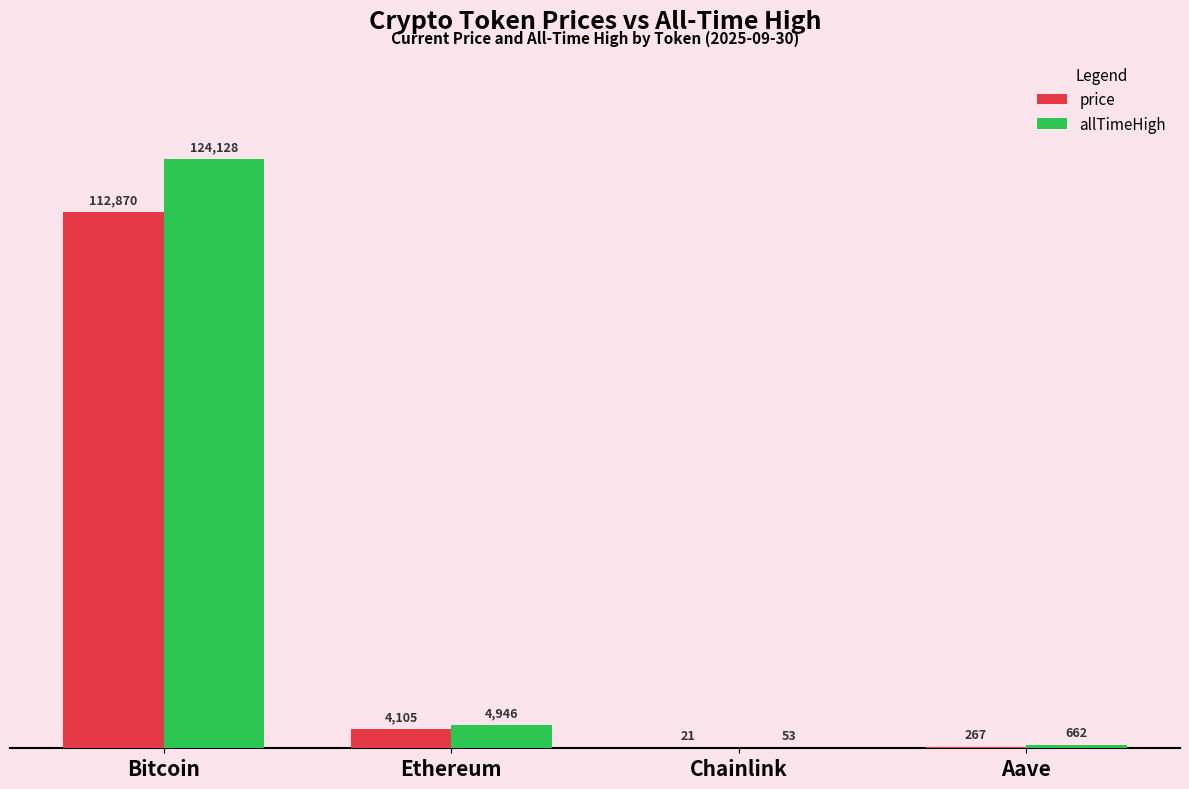

Where does the allTimeHigh series first go above 4946?

Bitcoin